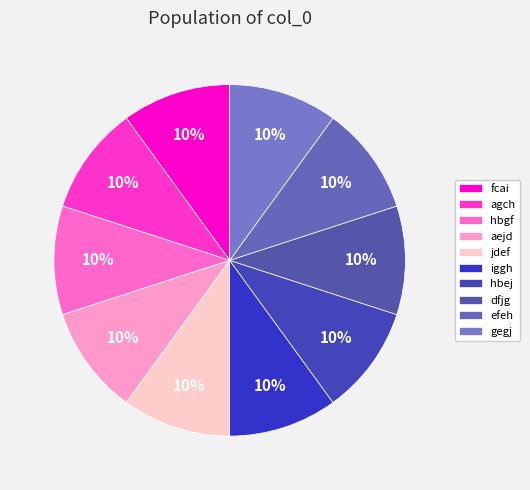

Approximately how many times larger is the value at dfjg compared to fcai?

1.0